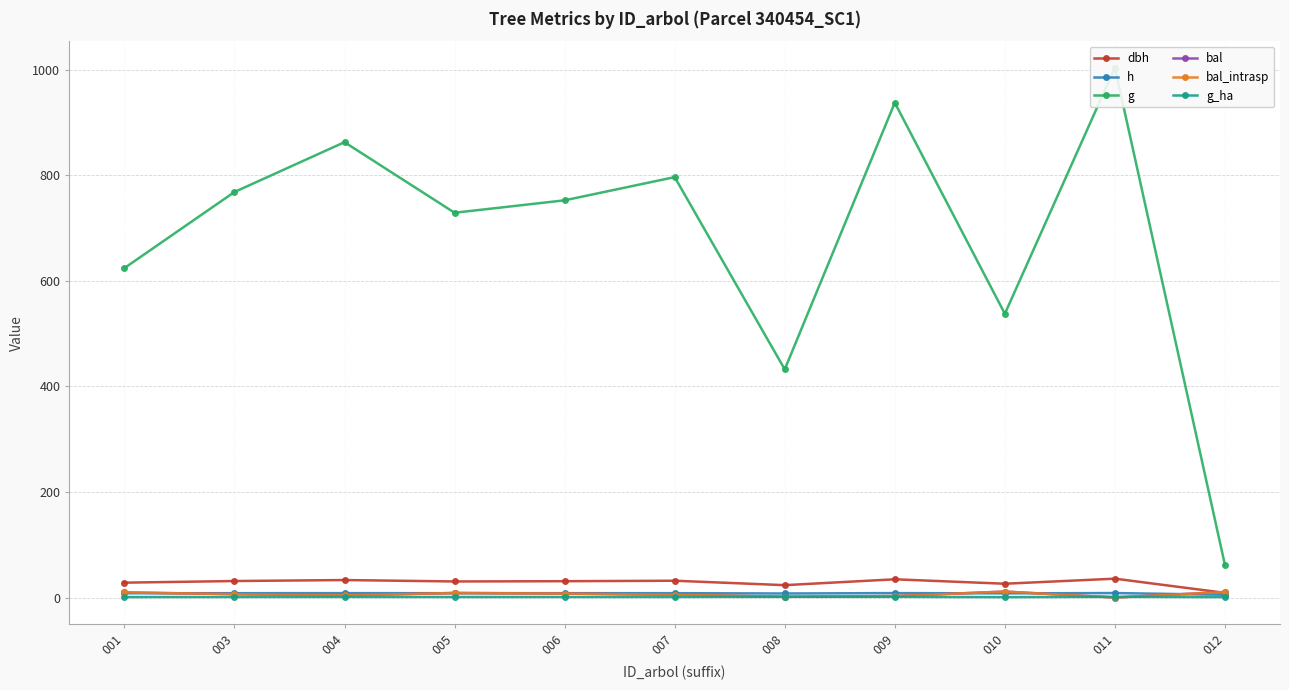

Which series has the largest range (max minus min)?

g